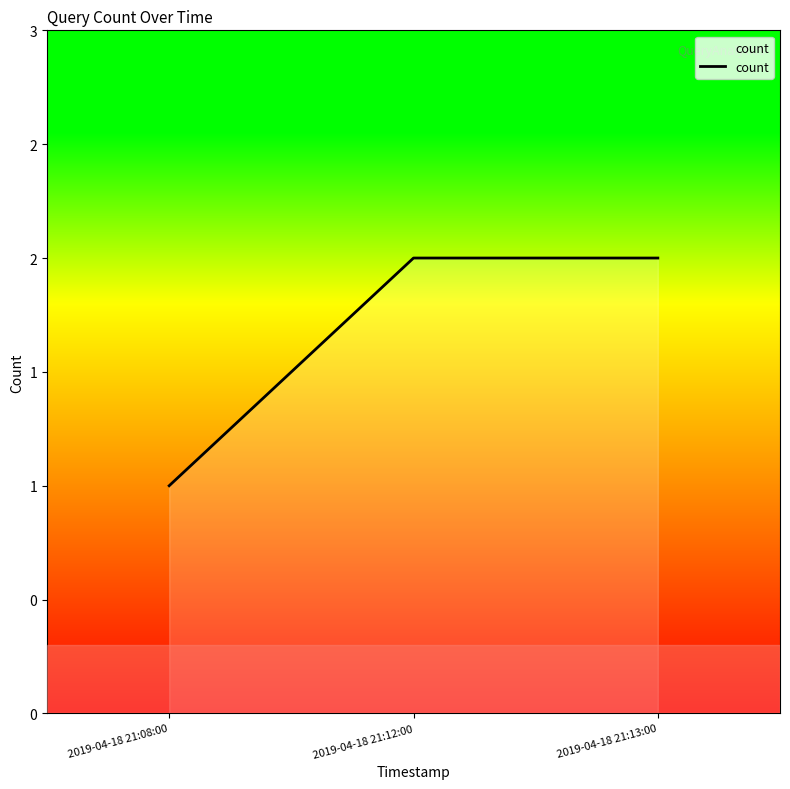

Is it true that the value at 2019-04-18 21:12:00 is 2?

True